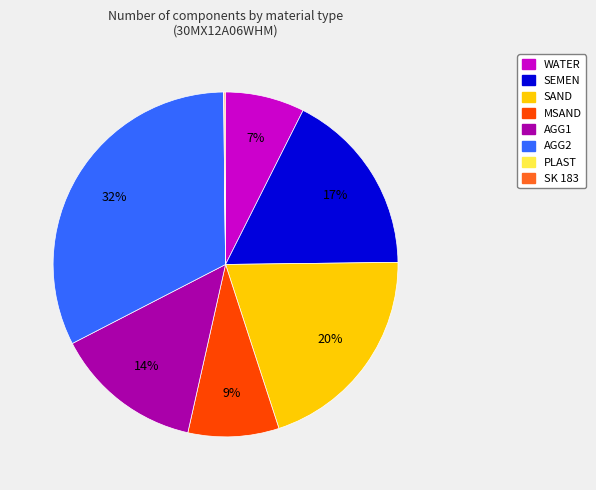

To the nearest percent, what is the difference between the largest and smallest slice percentages?

32%